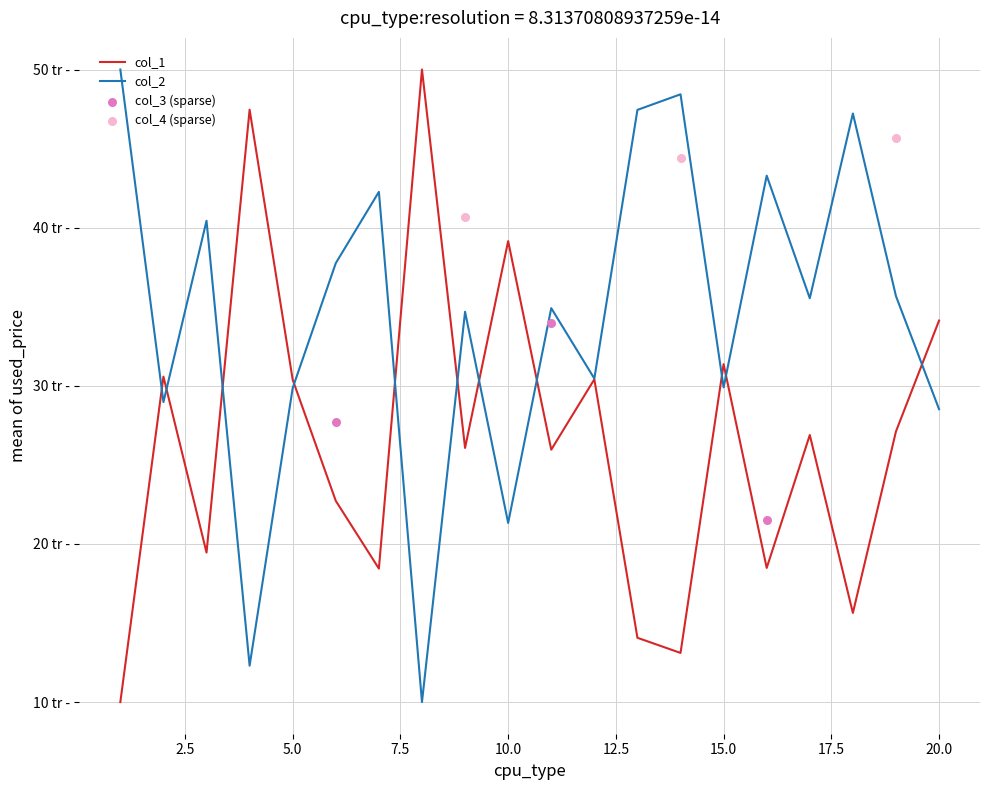

Which series reaches the minimum Y coordinate?

col_1